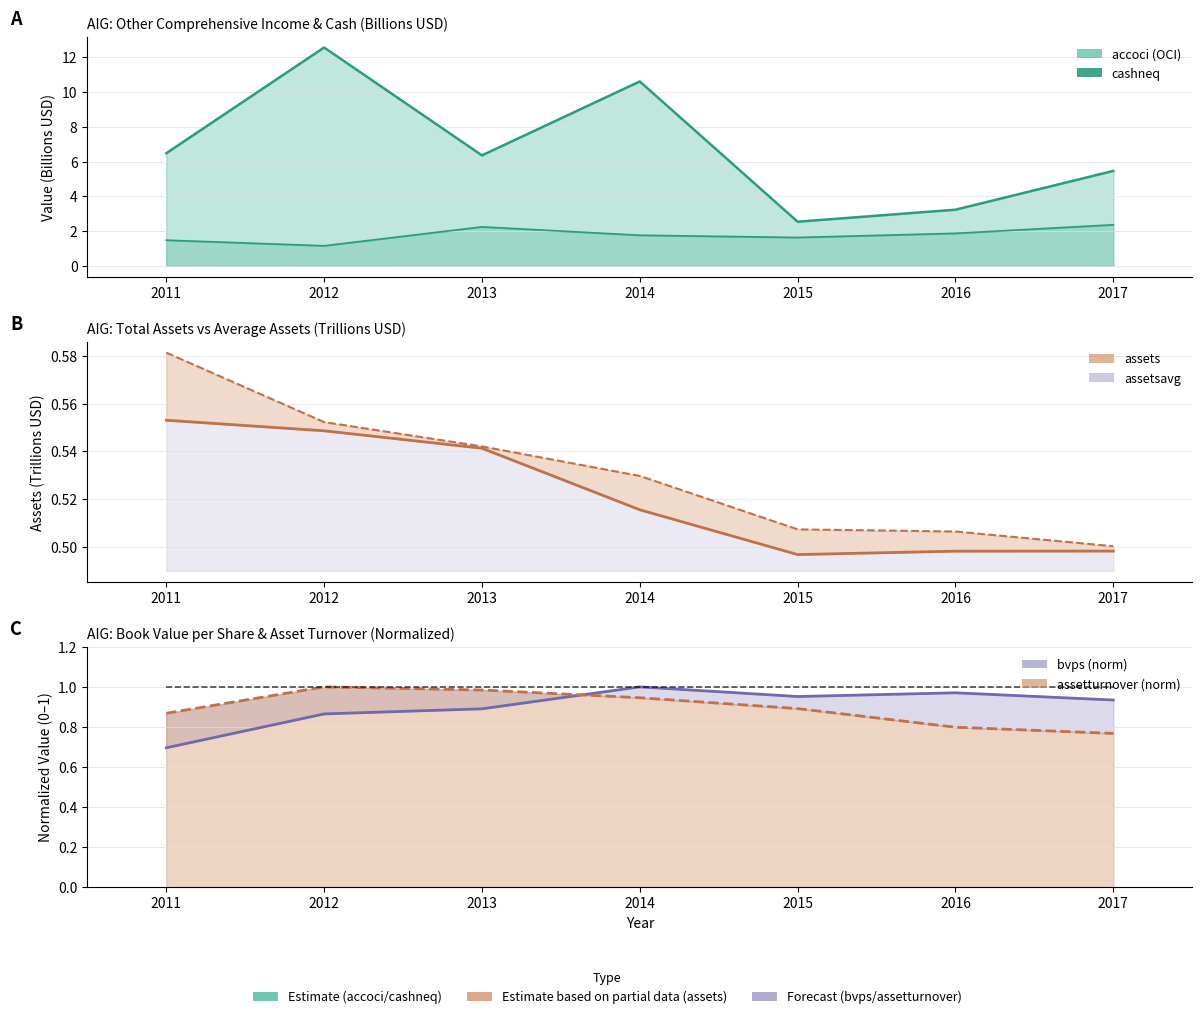

How many interior local peaks does the bvps (norm) series have?

2